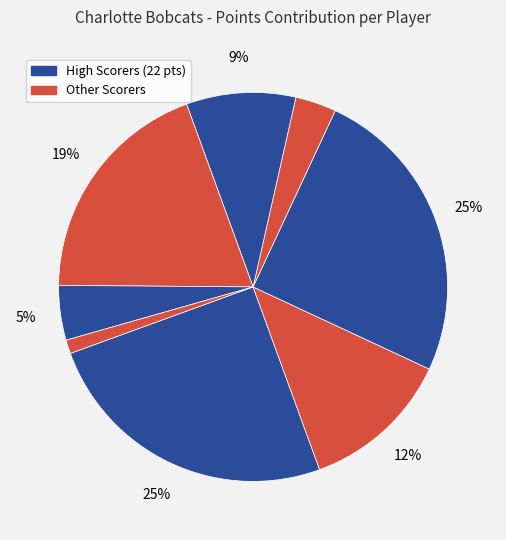

How many slices are in this pie chart?

8